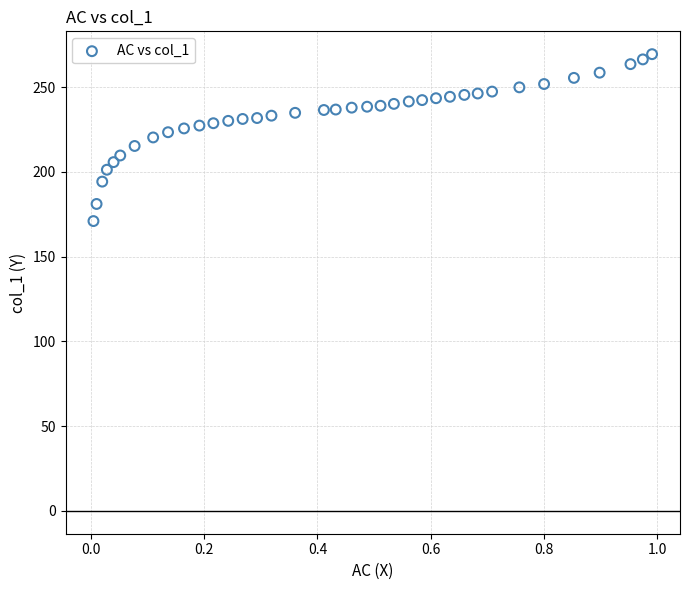

What is the range of Y values (max minus min)?

98.5